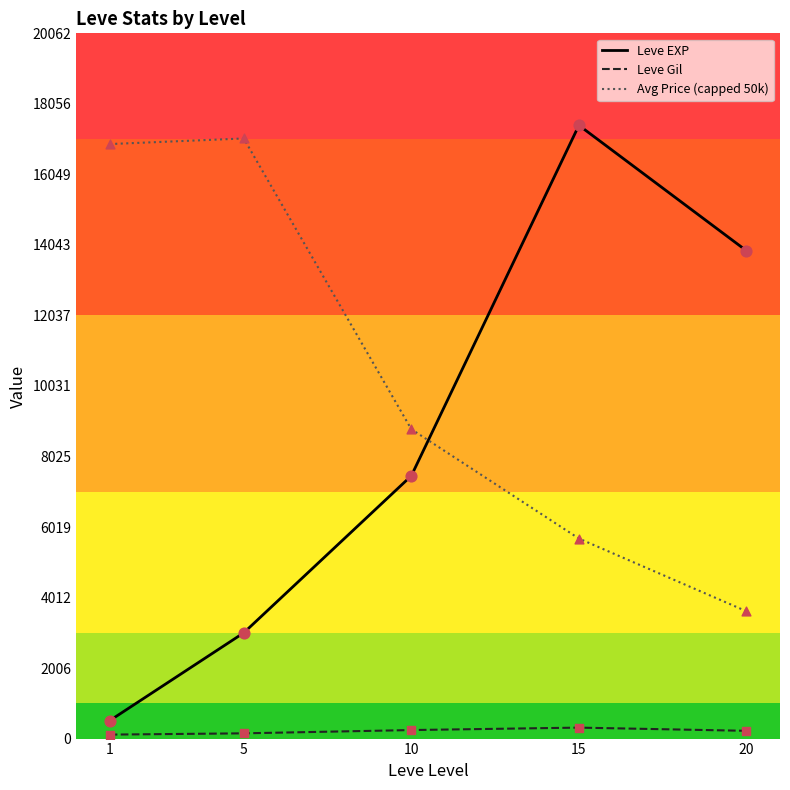

Which series has the widest spread of values?

Leve EXP